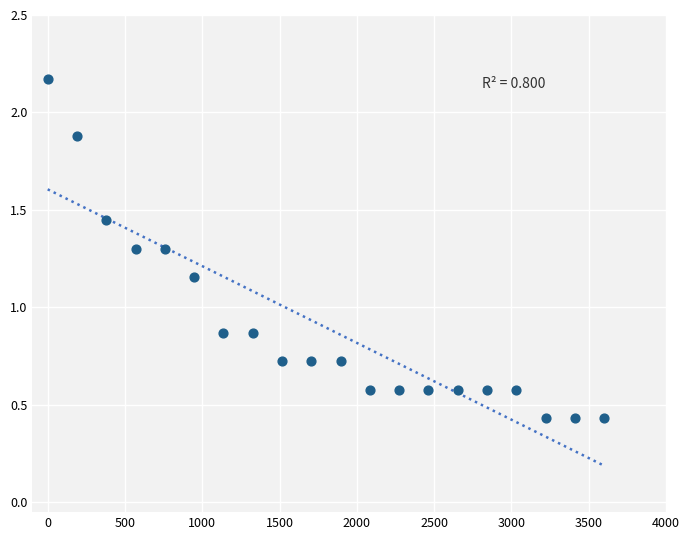

What is the range of X values (max minus min)?

3600.0